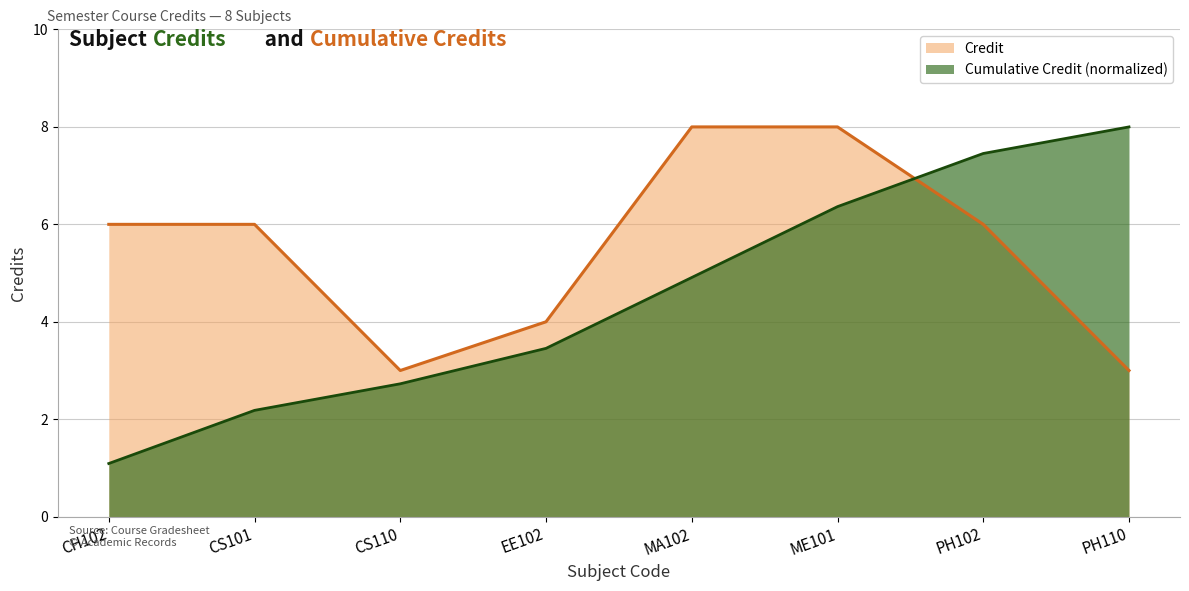

Reading left to right, list all the values displayed in this chart.

6	6	3	4	8	8	6	3